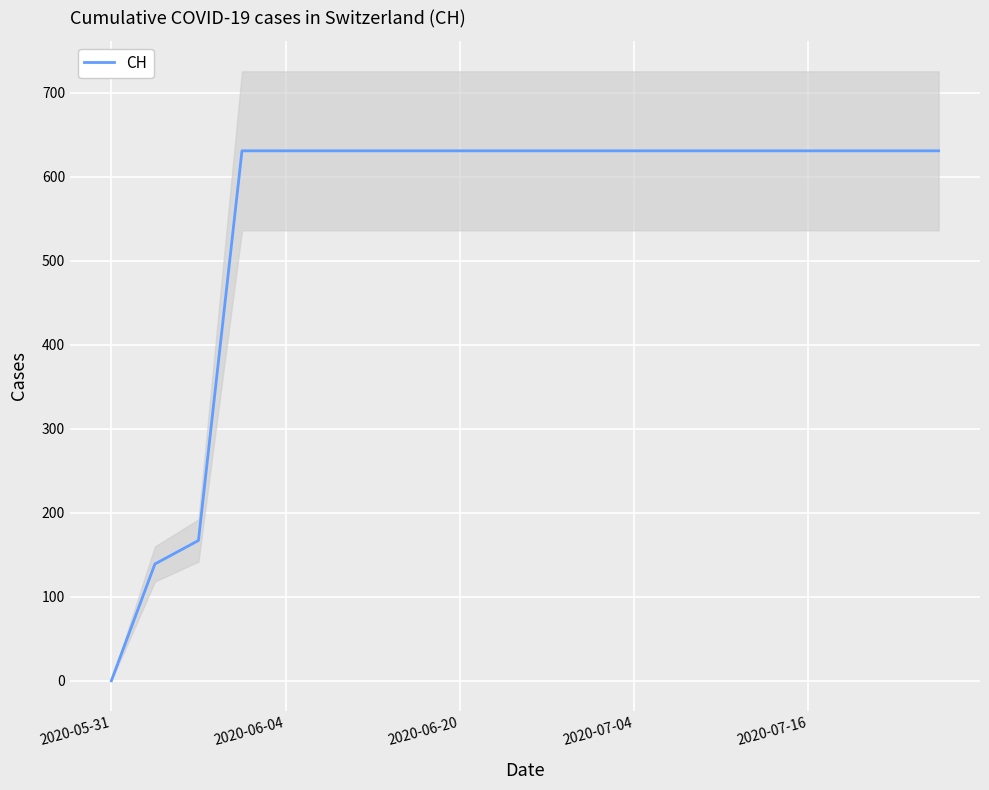

The value of CH at 2020-07-04 is 1077. True or false?

False